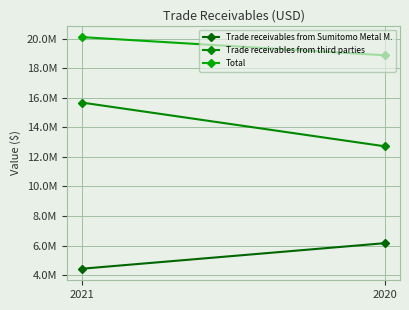

The Trade receivables from third parties series shows 12720788 at 2020. True or false?

True